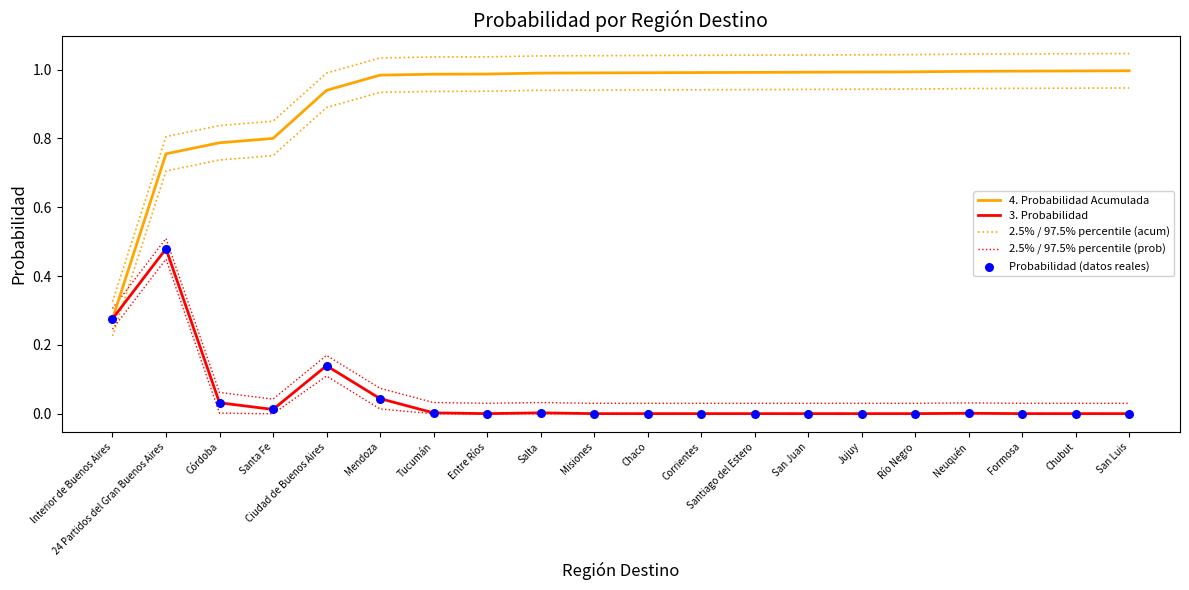

What is the total value across all series at Río Negro?

2.1